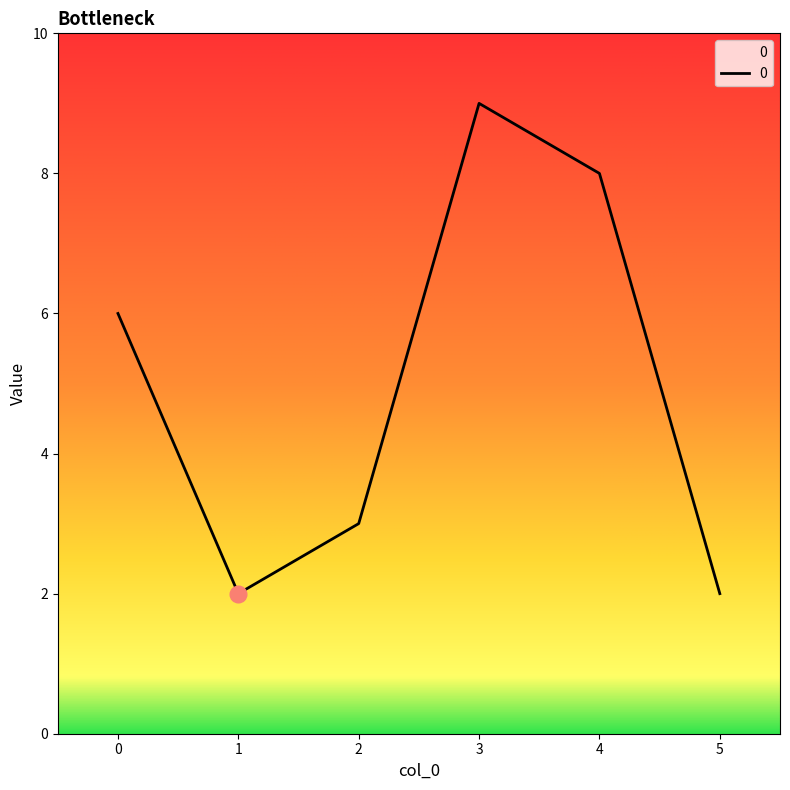

How many distinct data groups are displayed?

1